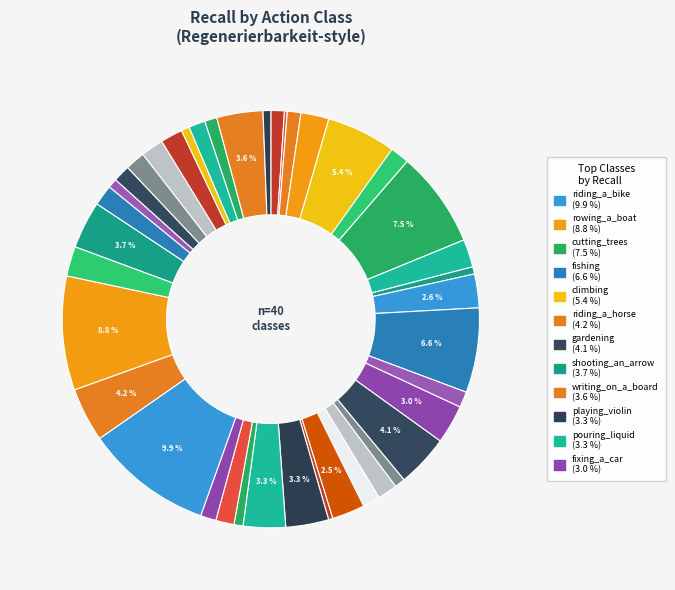

What is the smallest slice in the pie chart?

blowing_bubbles